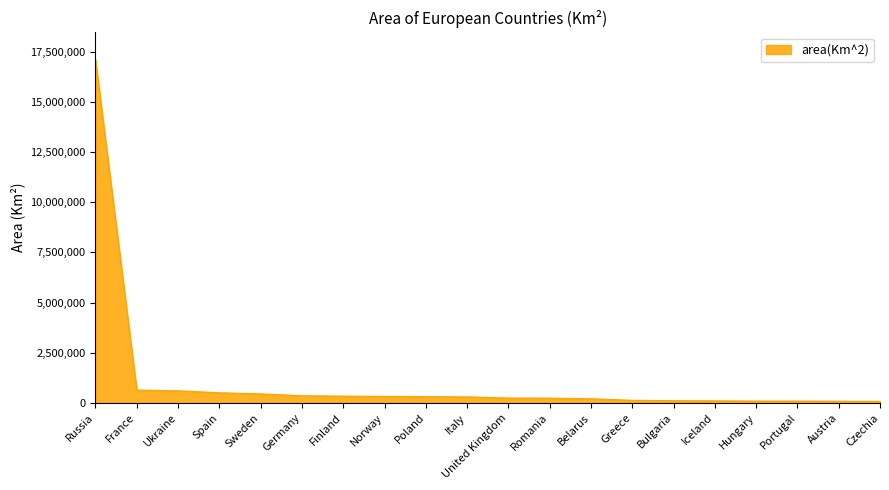

What value does the data have at Iceland?

103000